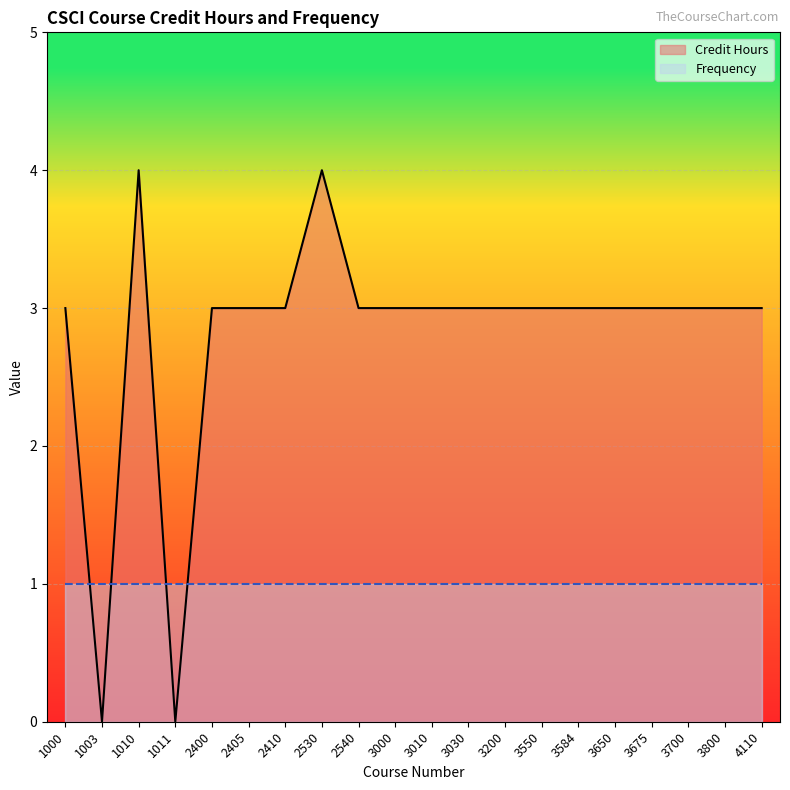

Which label corresponds to the smallest value in the chart?

1003